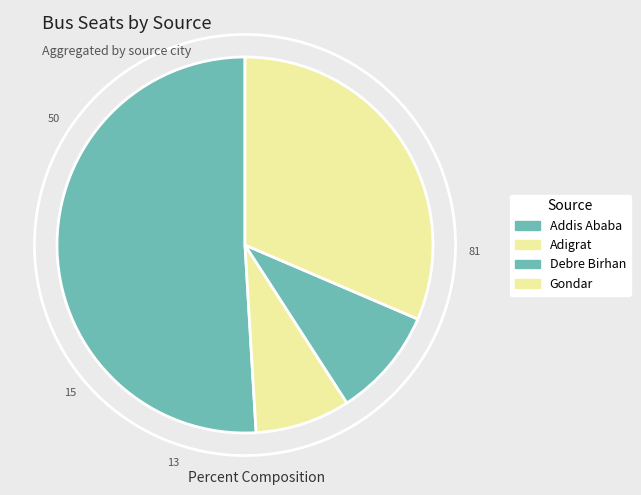

Does Adigrat account for over 50% of the chart?

No